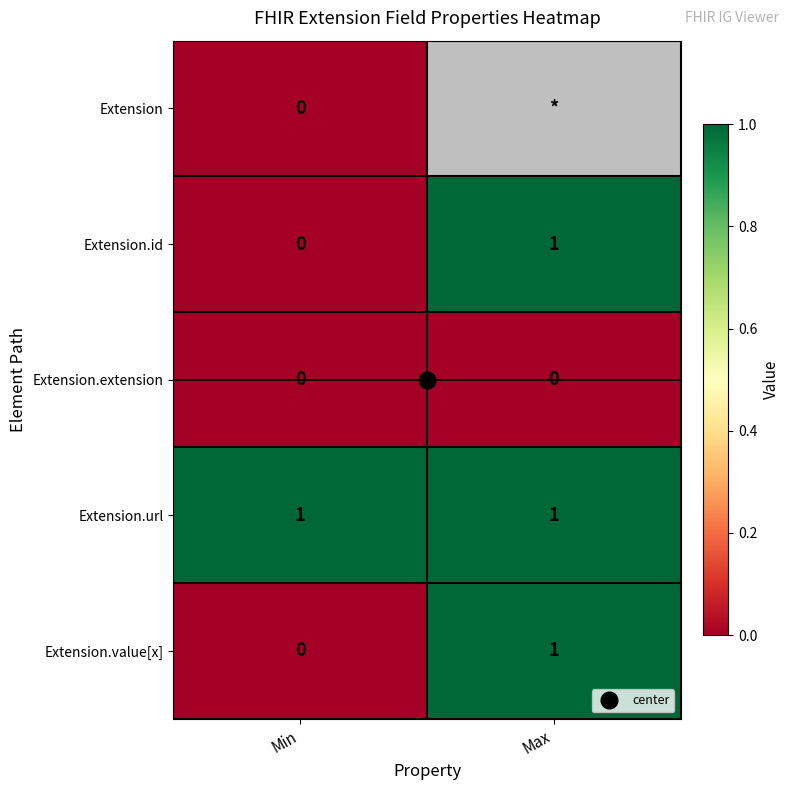

What is the maximum value shown in the chart?

1.0